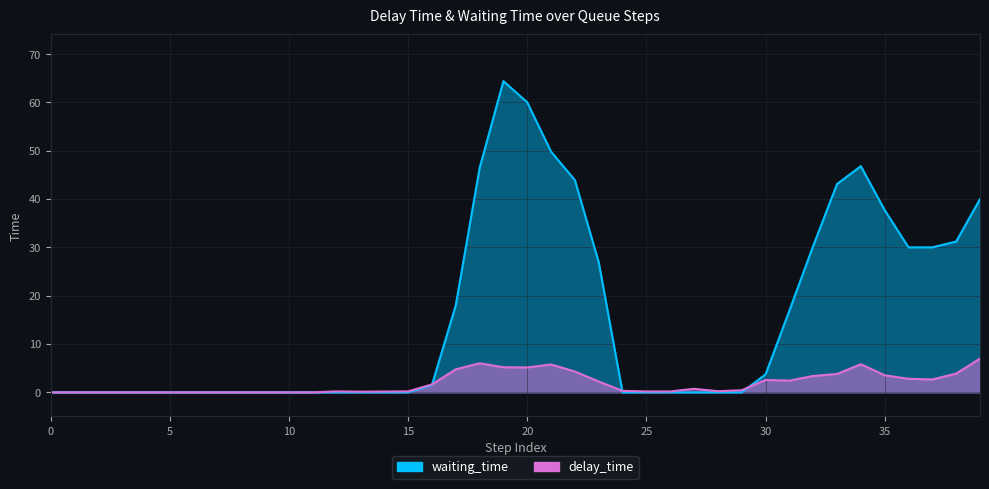

At 0, list the series in order from largest to smallest.

delay_time, waiting_time